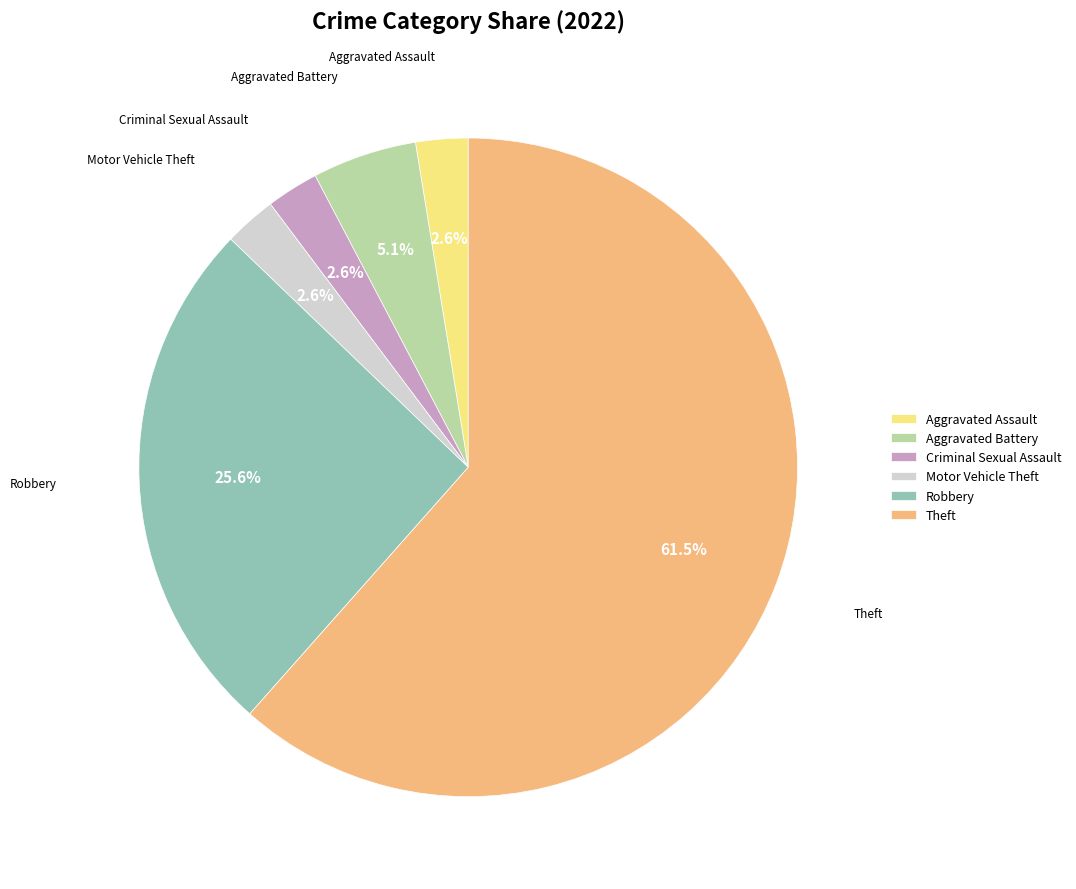

Combined, do Aggravated Assault and Theft account for over 50%?

Yes